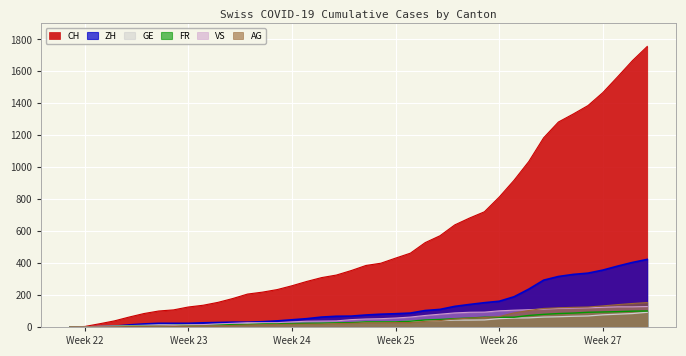

Is it true that AG equals 59 at 2020-06-28?

True